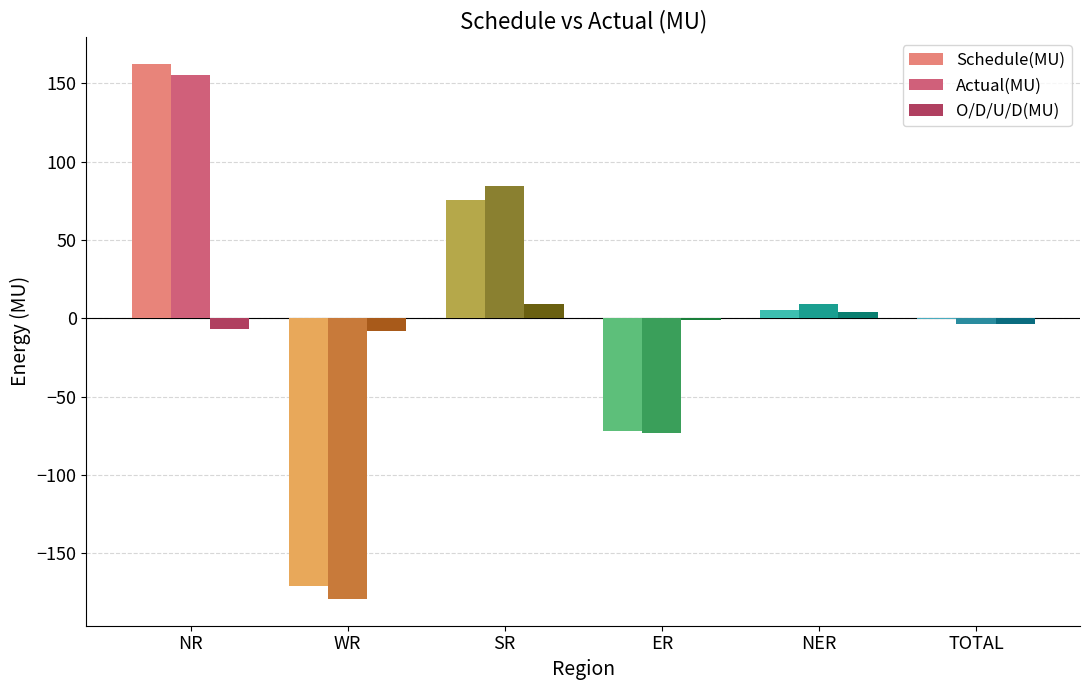

True or false: Actual(MU) has a value of -73.4 at ER.

True